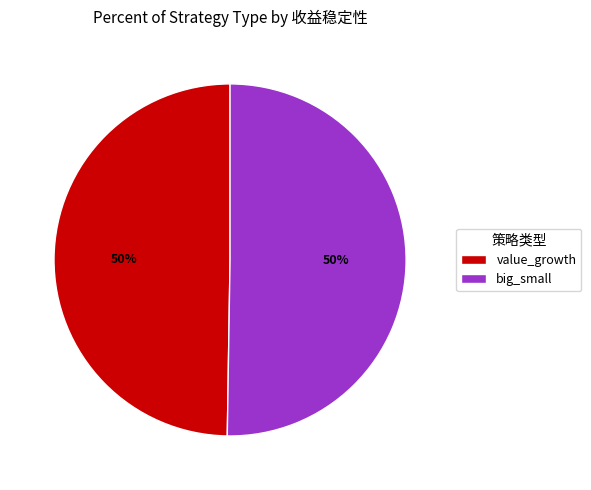

To the nearest percent, what is the combined percentage of big_small and value_growth?

100%